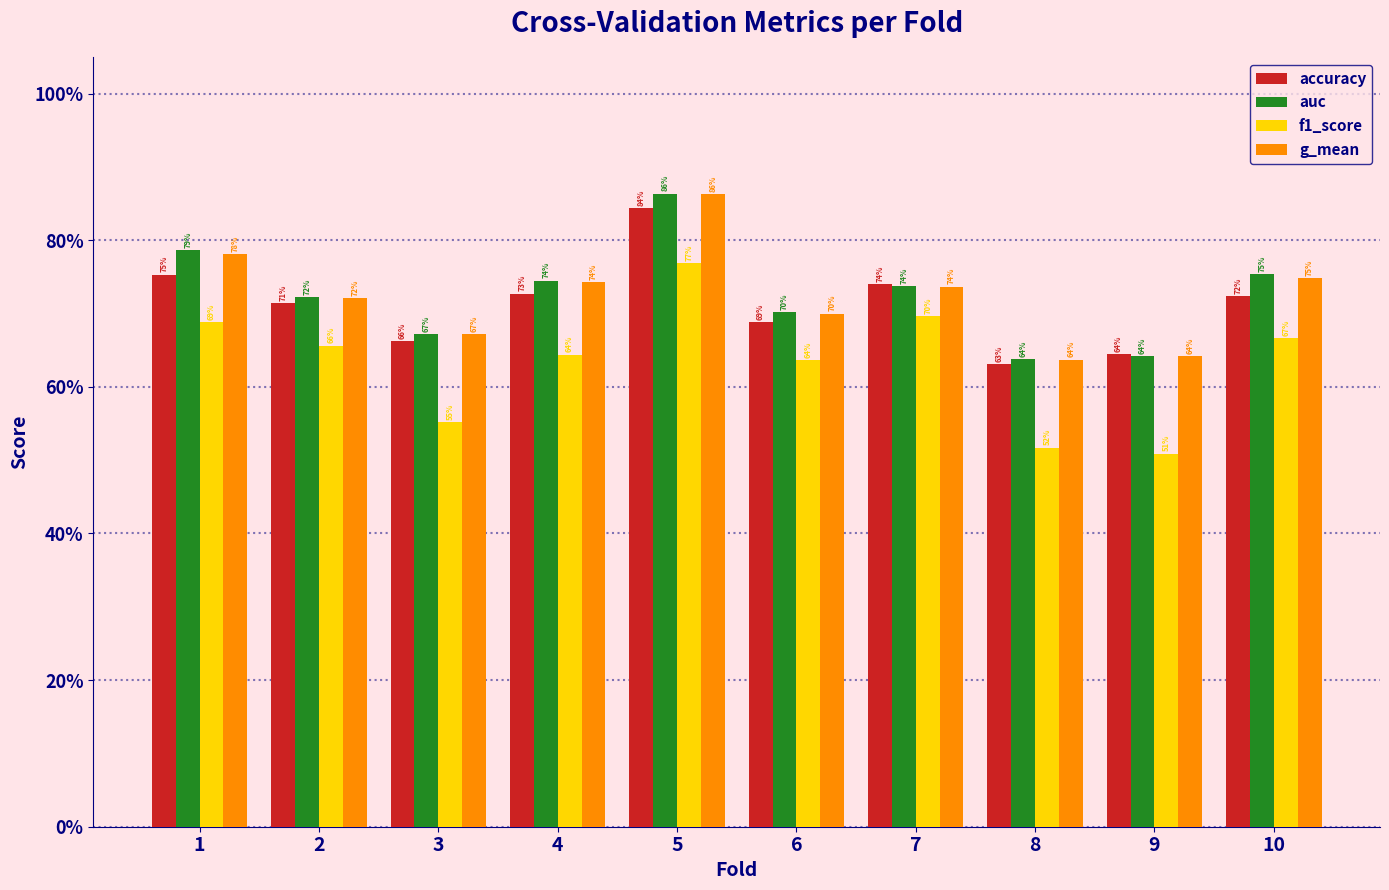

How many auc values are between 0 and 1?

10